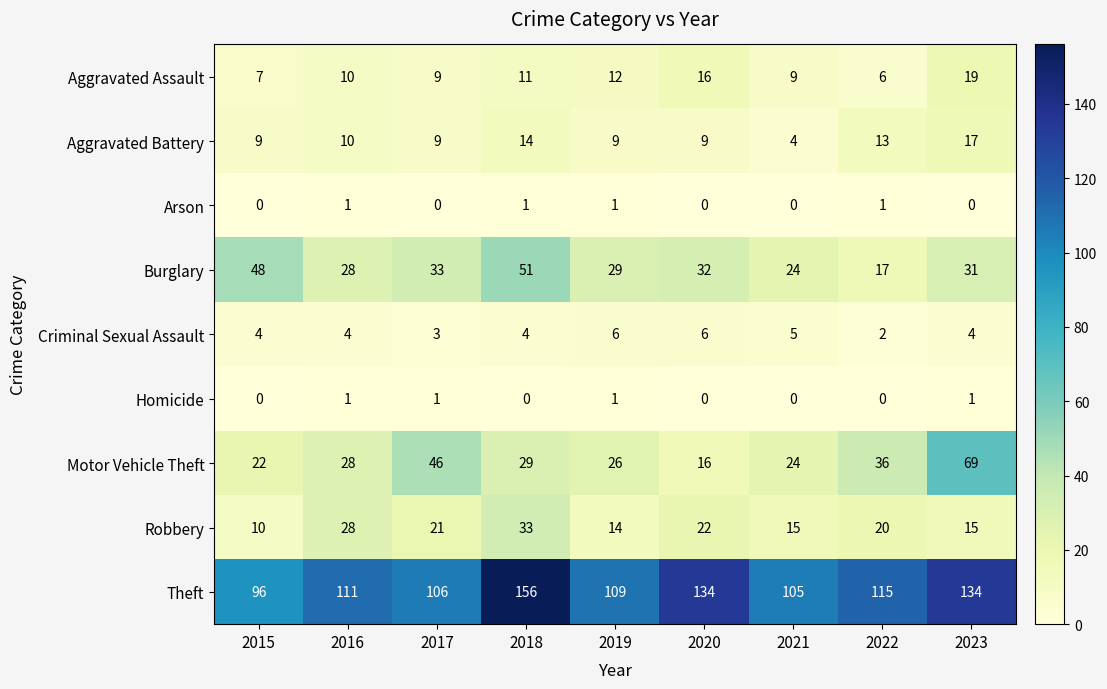

What is the sum of all Criminal Sexual Assault values?

38